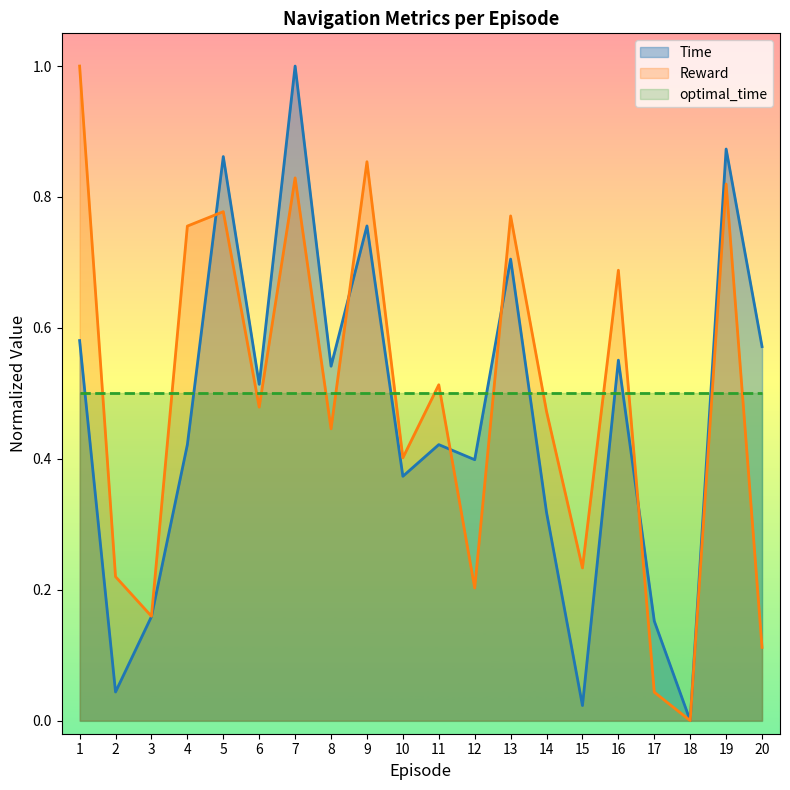

Rank the series at 9 from highest to lowest value.

Reward, Time, optimal_time